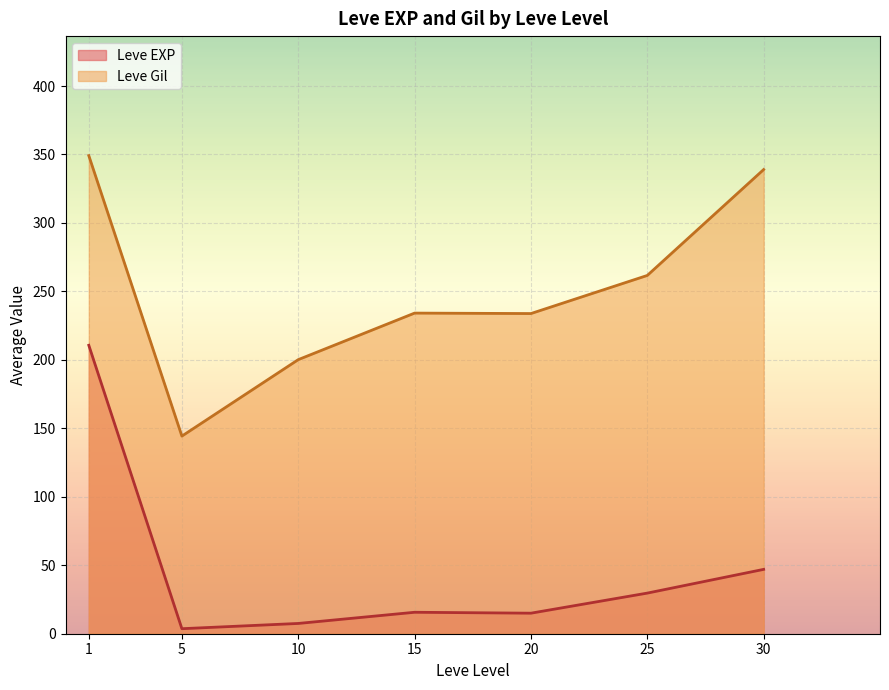

List the series in order of their peak value, lowest first.

Leve EXP, Leve Gil